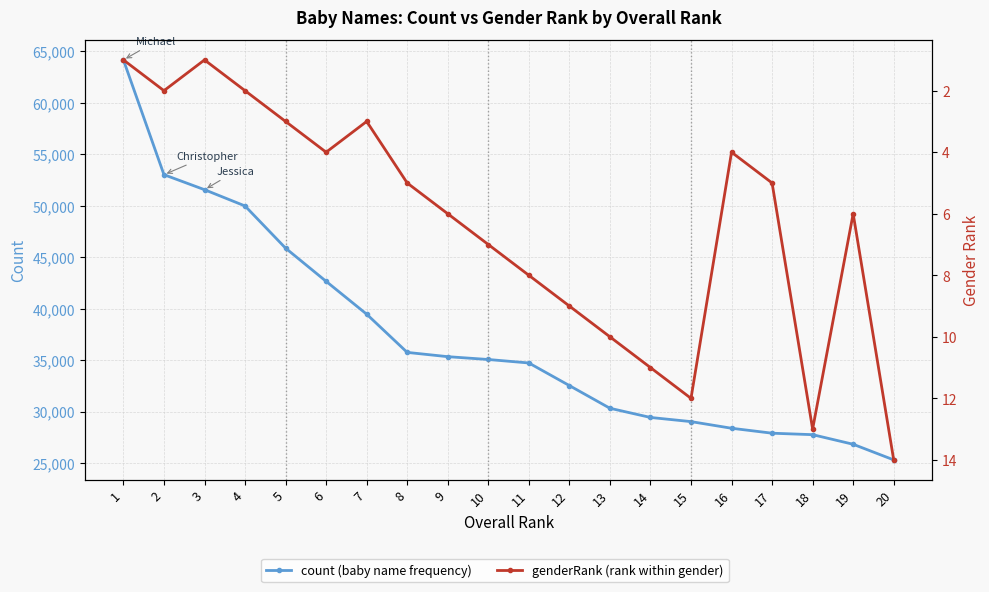

Is it true that count equals 10794 at 15?

False